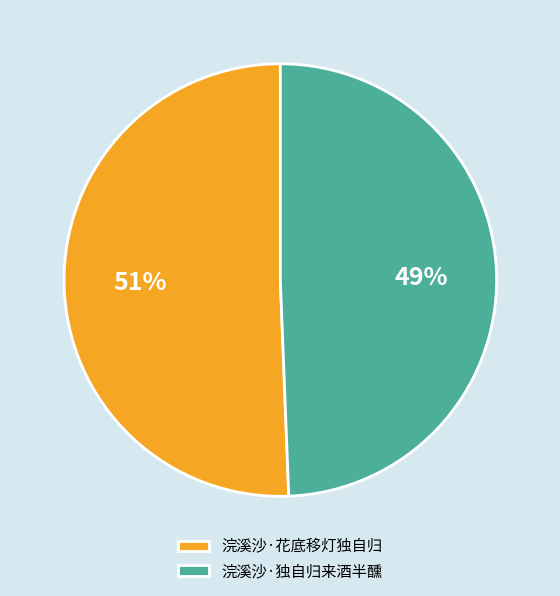

Count the number of slices in the pie.

2